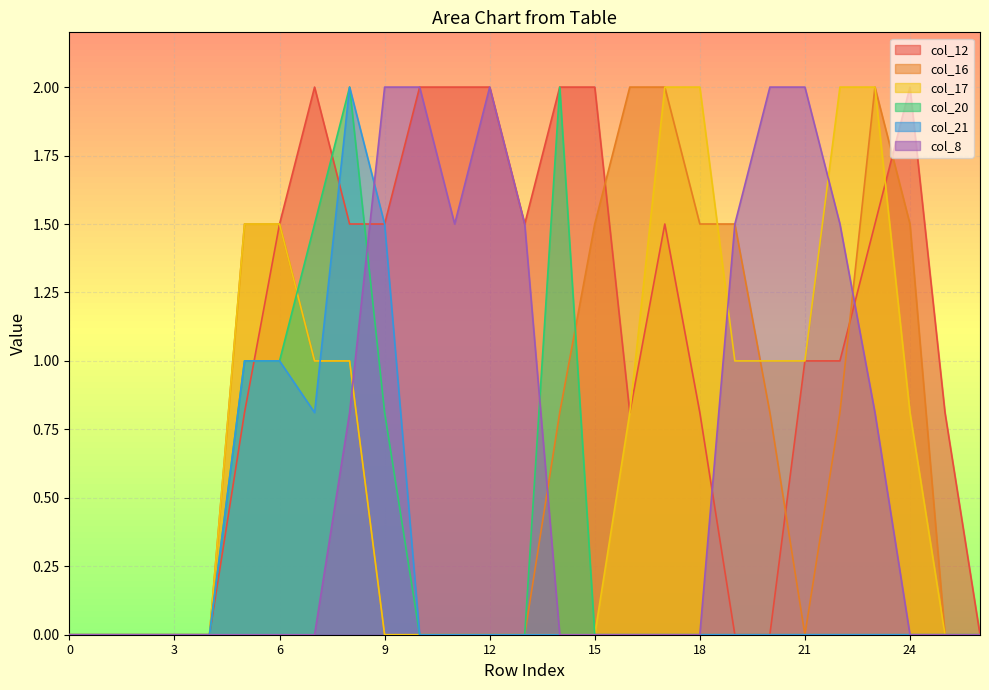

List the series in order of their peak value, lowest first.

col_12, col_16, col_17, col_20, col_21, col_8